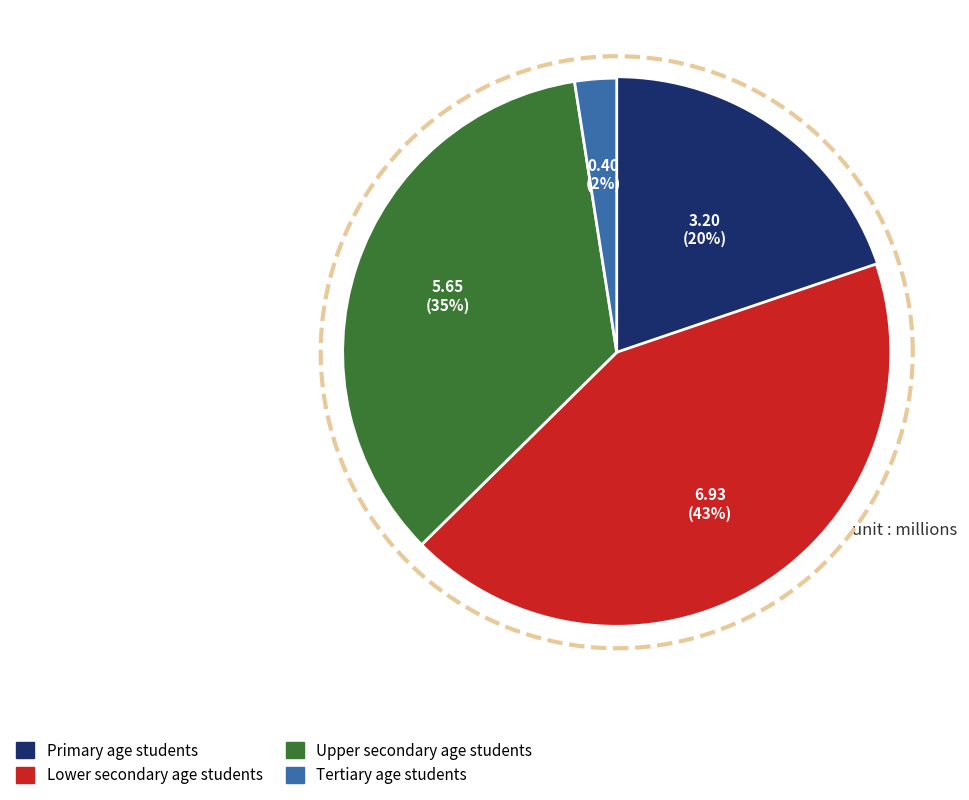

How many segments does this pie chart have?

4